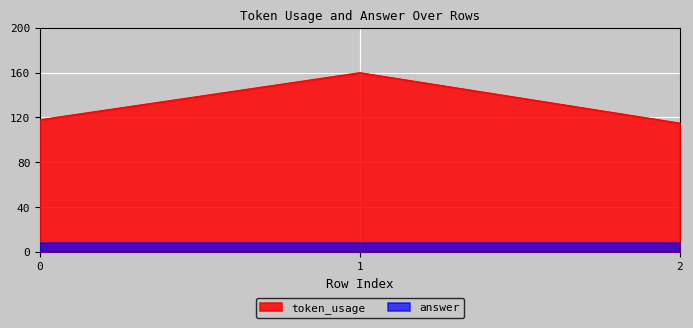

What is the average value?

131